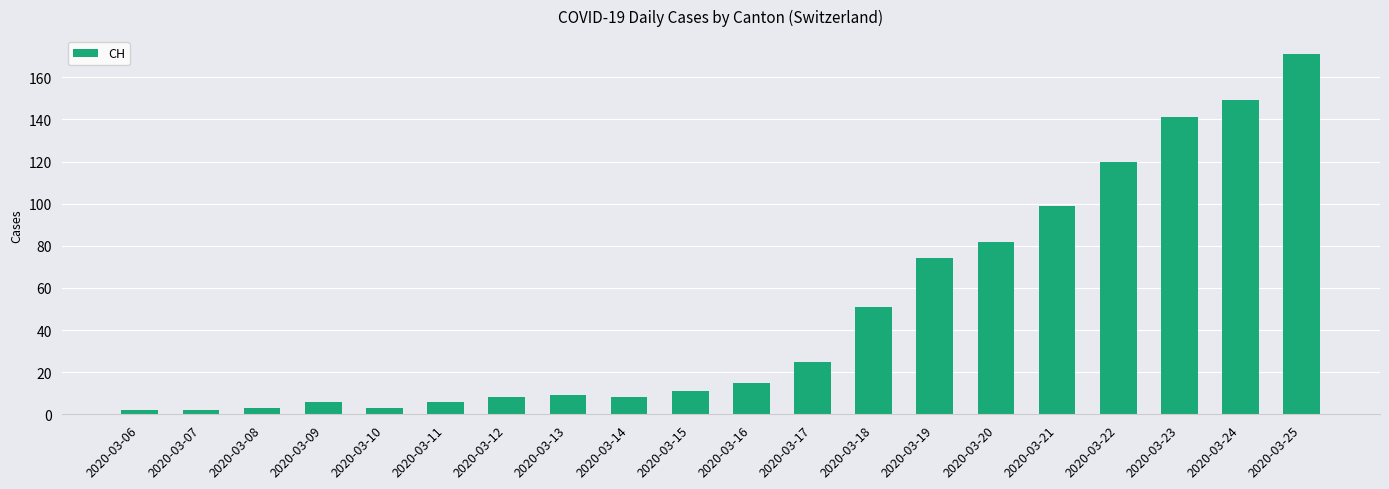

What is the value of the 9th bar from the left?

8